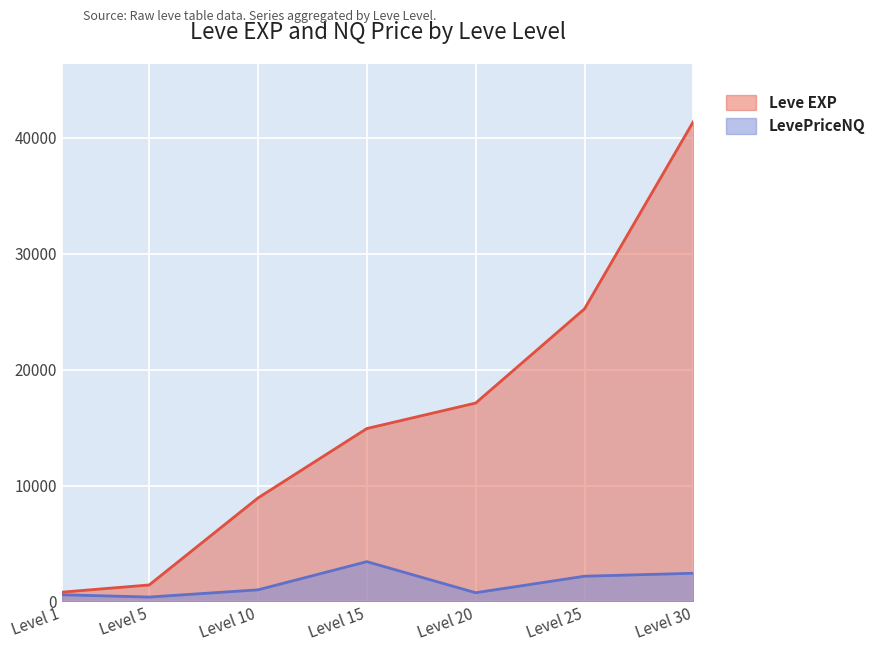

True or false: Leve EXP has a value of 10982.7 at Level 20.

False